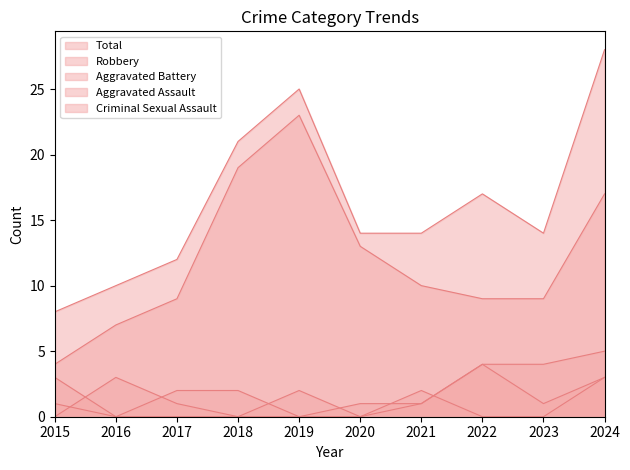

Is the value of Total at 2020 greater than the value of Aggravated Battery at 2024?

Yes